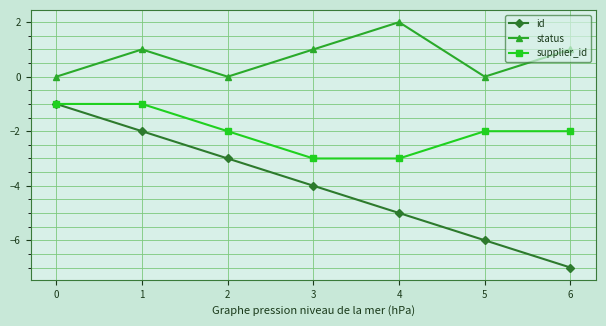

How many distinct data groups are displayed?

3